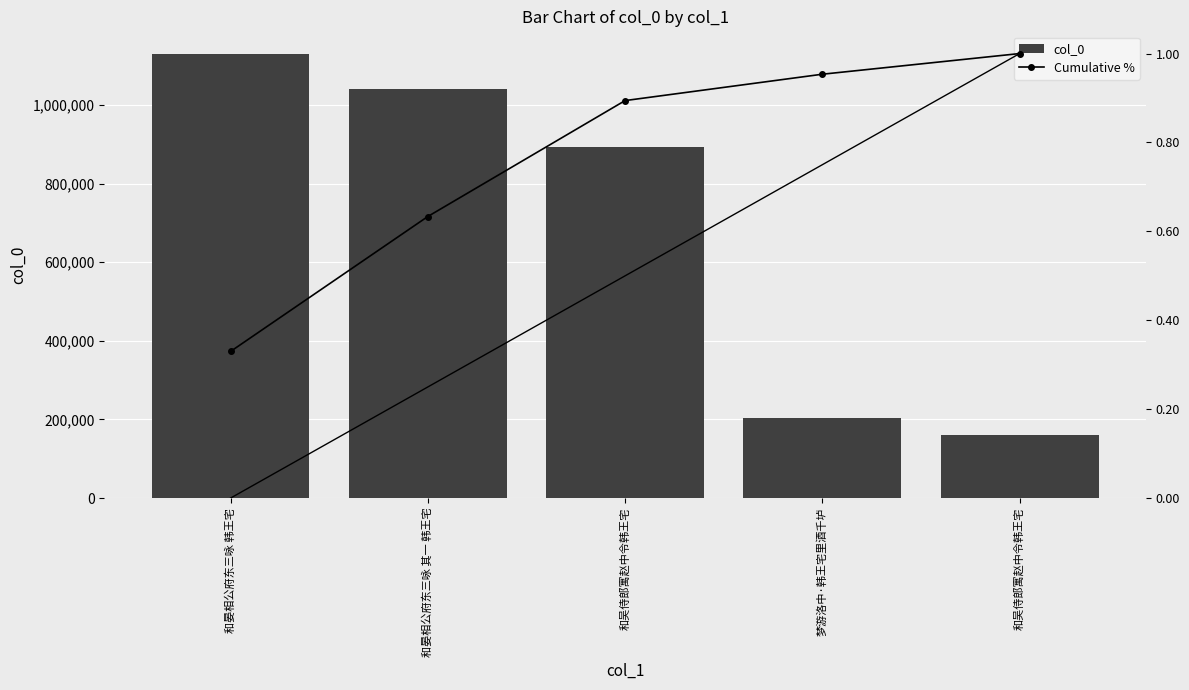

How many groups of bars are there?

5